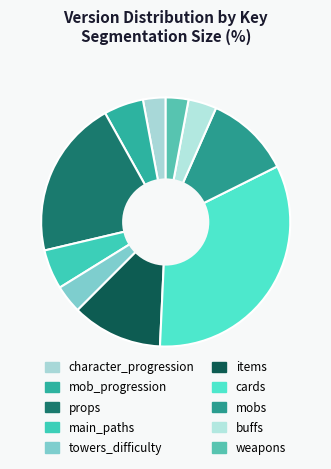

Does items account for over 50% of the chart?

No